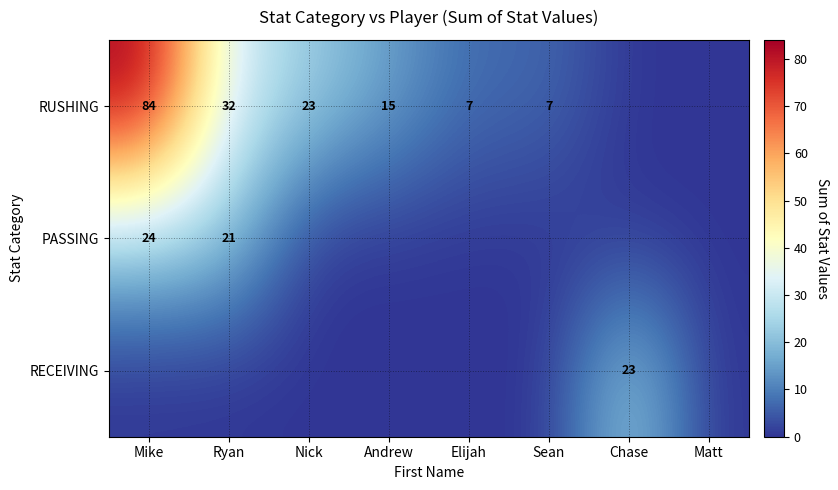

True or false: RUSHING has a value of 11 at Nick.

False